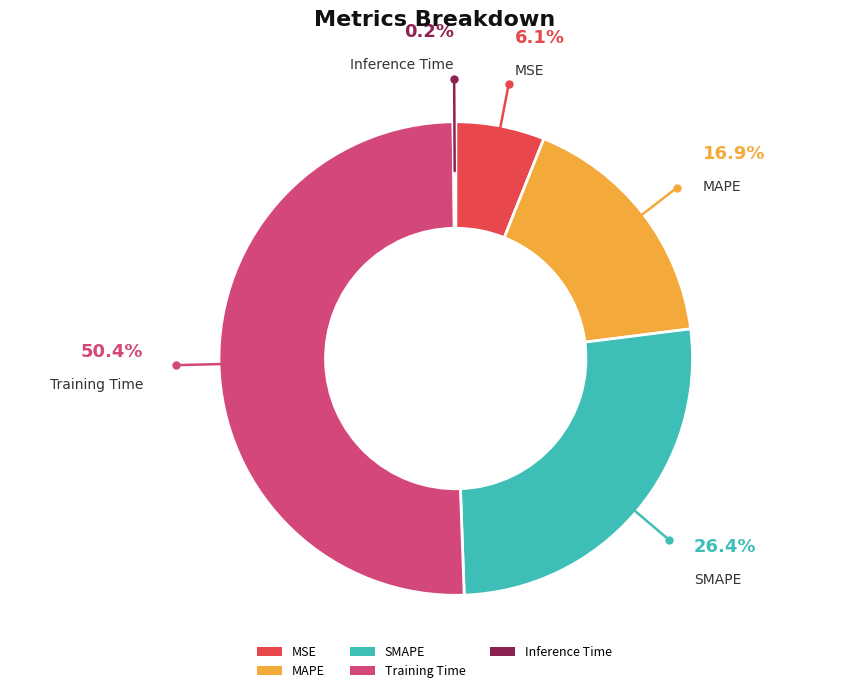

Approximately how many times larger is the value at MAPE compared to SMAPE?

0.6